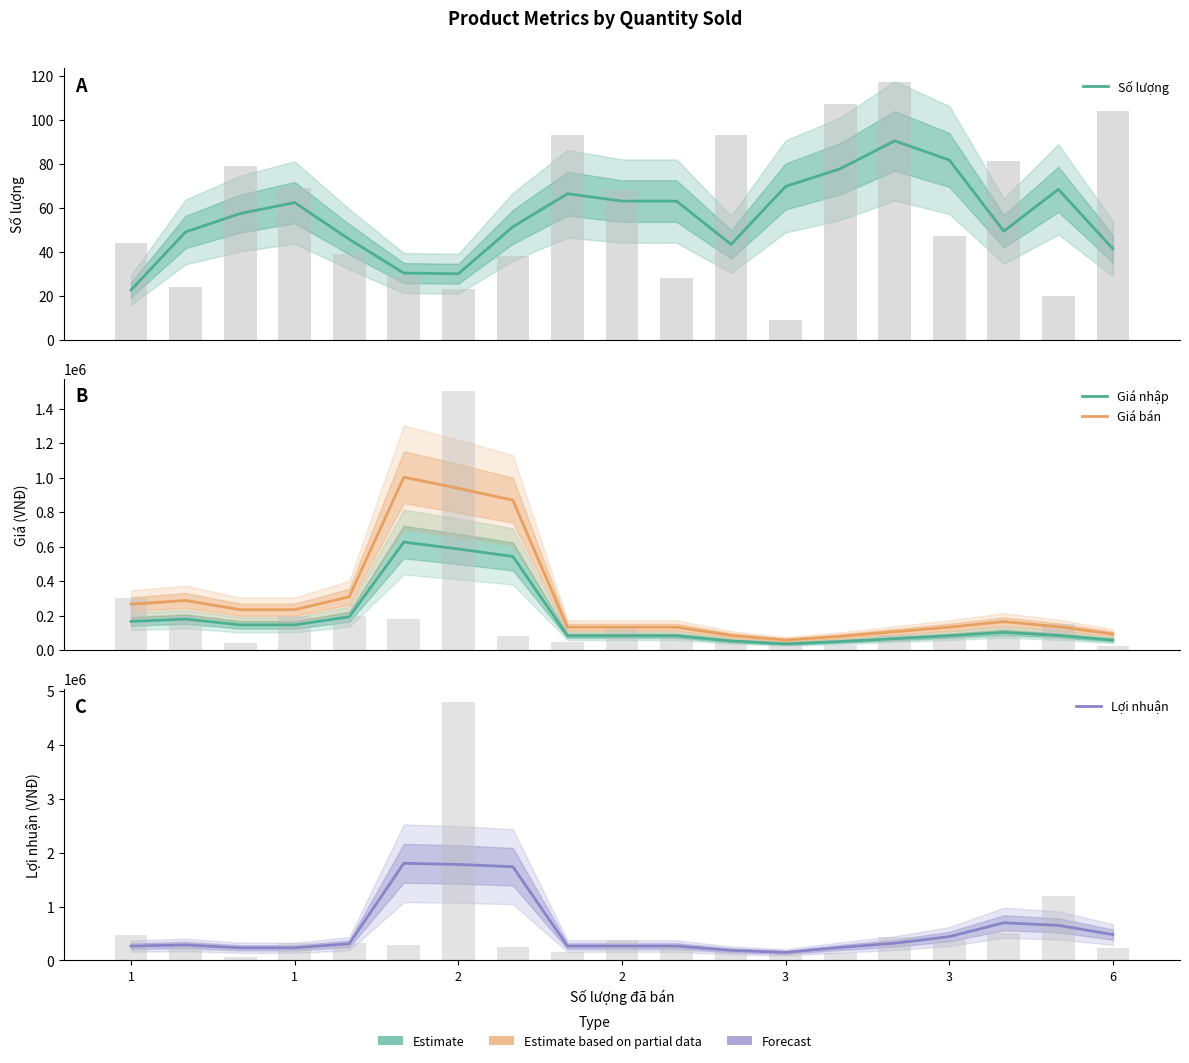

What is the smallest value displayed?

22.7